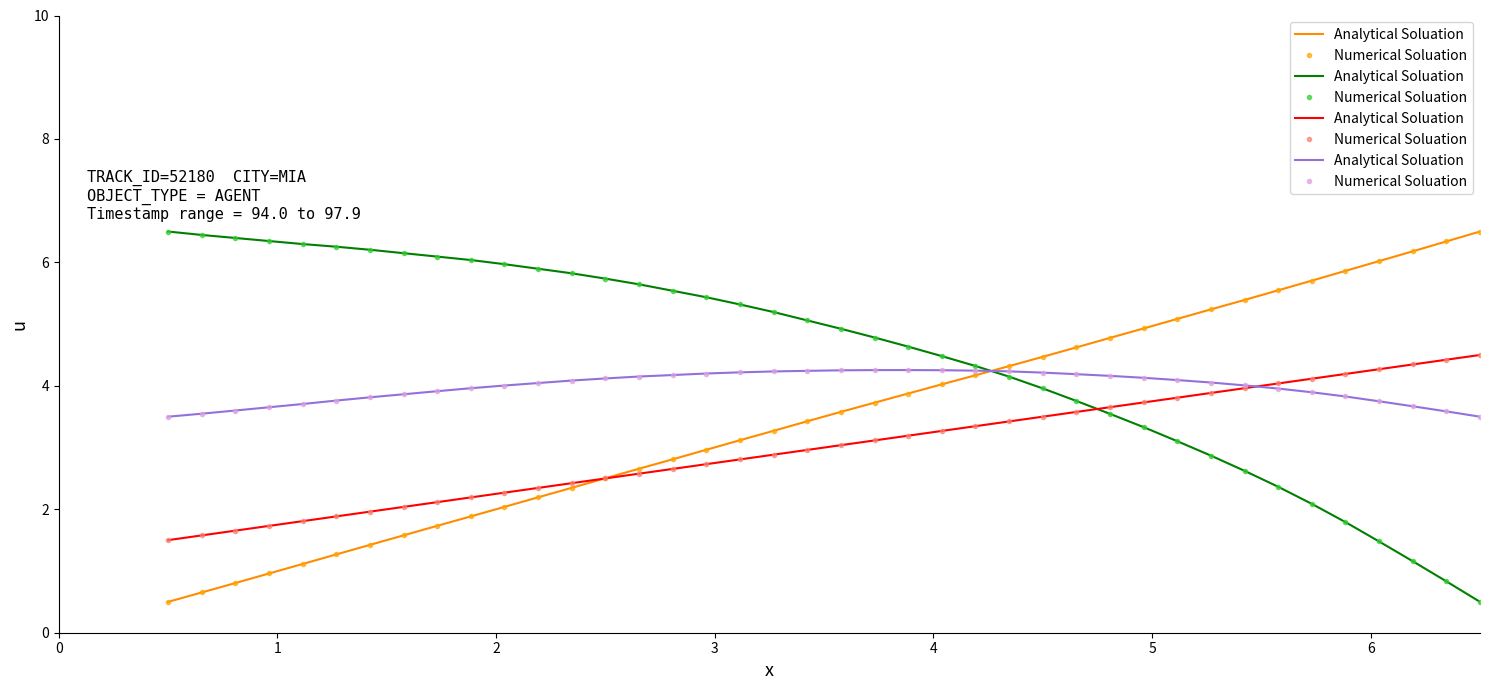

What are all the series names shown in the legend?

Analytical Soluation, Numerical Soluation